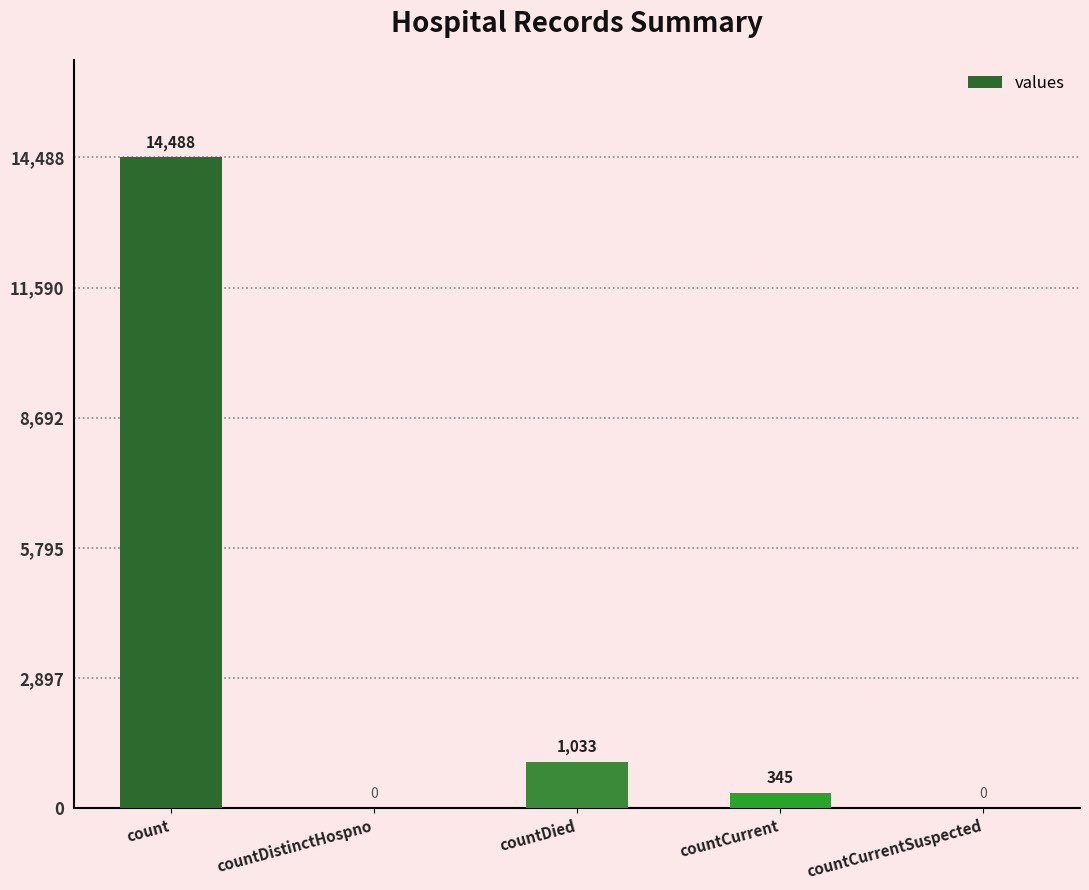

Is it true that the value at countDistinctHospno is 0?

True